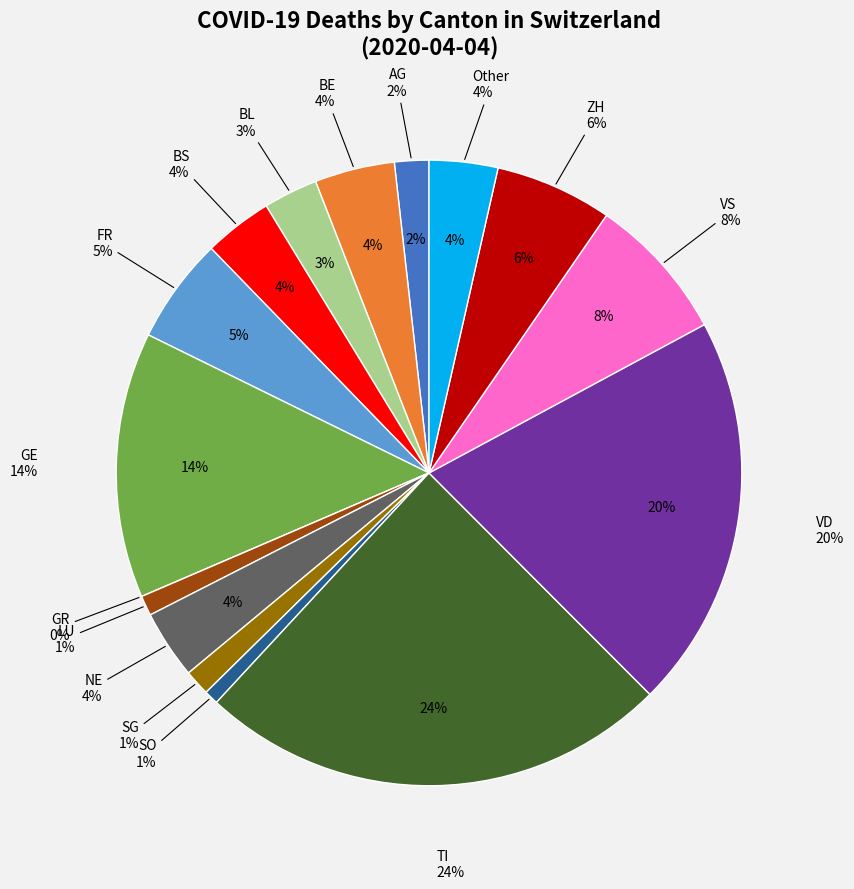

True or false: SG accounts for 1% of the total.

True